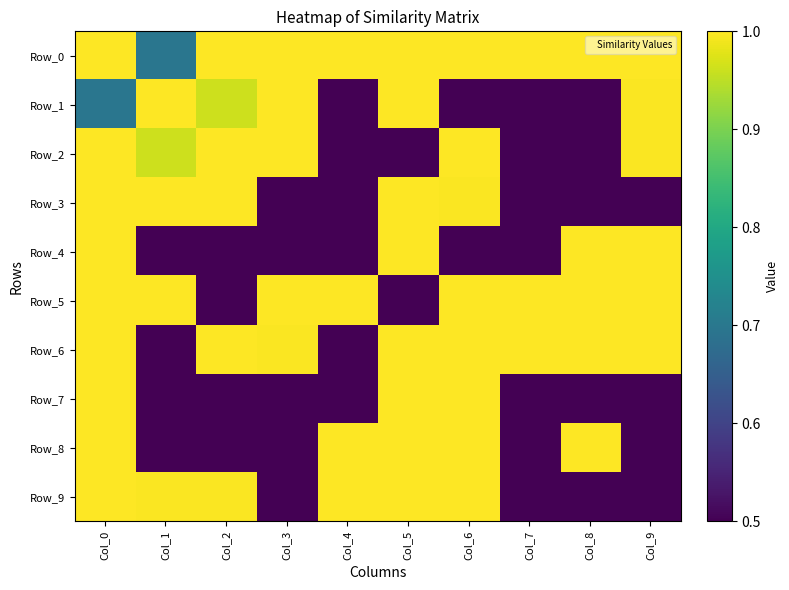

What is the total value across all series at Col_0?

9.7